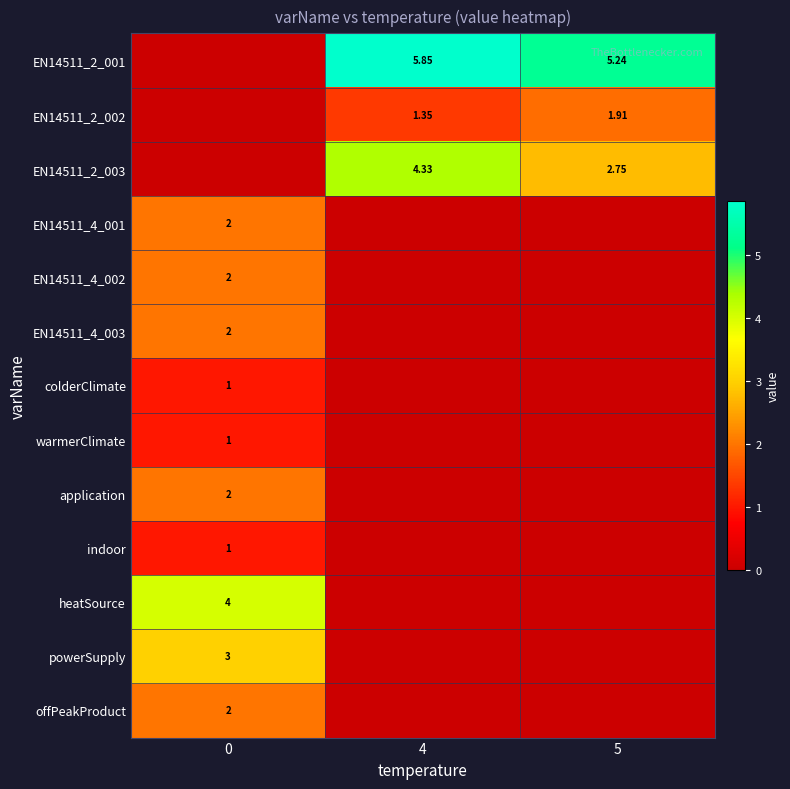

List the labels in order of EN14511_2_002 value, largest first.

5, 4, 0